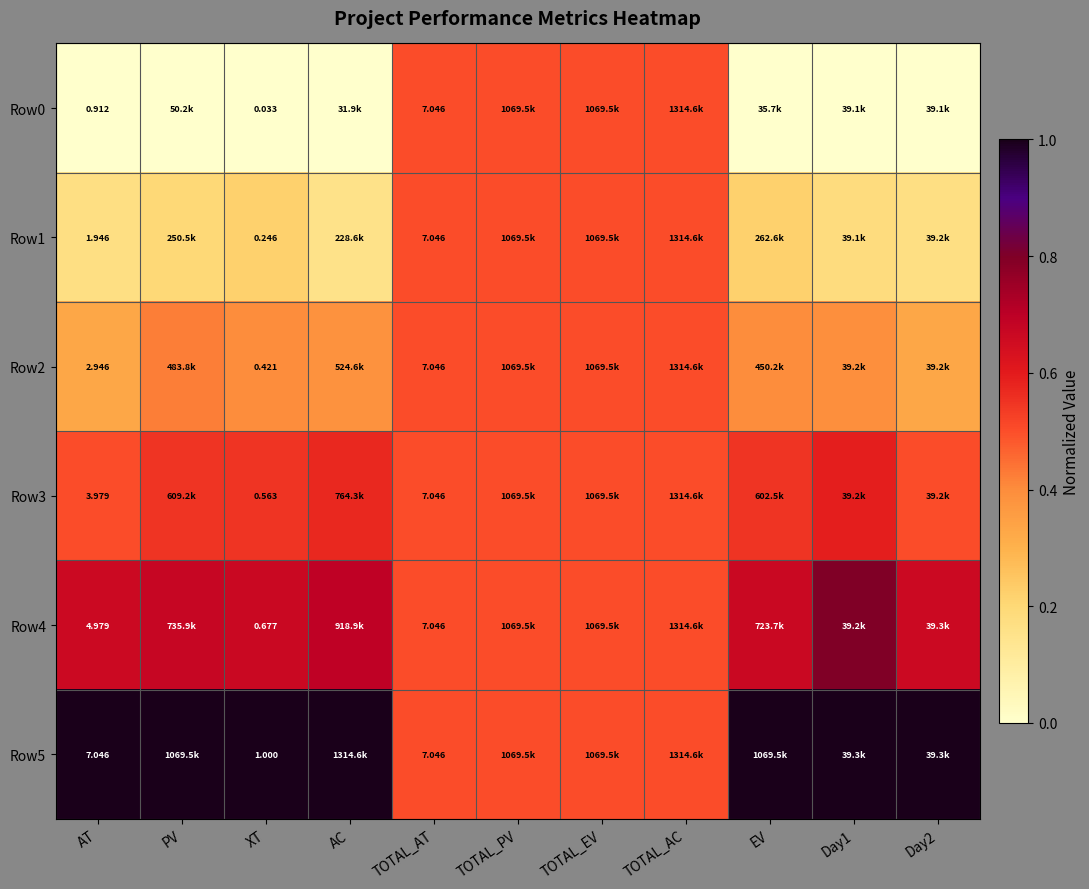

What is the sum of the Row0 values at AC and TOTAL_PV?

0.5